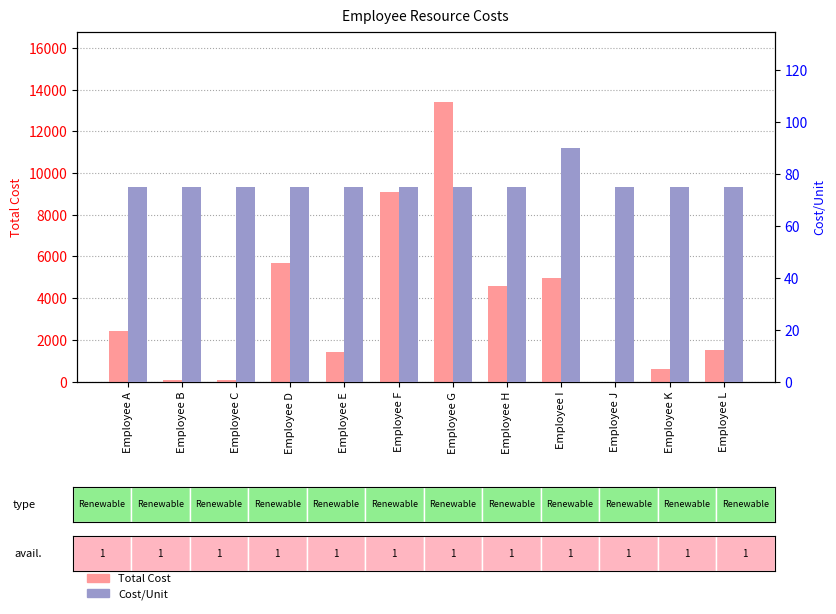

Count the number of categories in the chart.

12